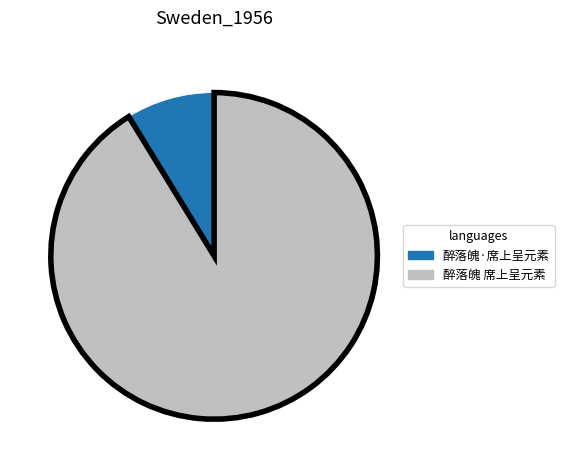

Is it true that 醉落魄·席上呈元素 is 9% of the pie?

True